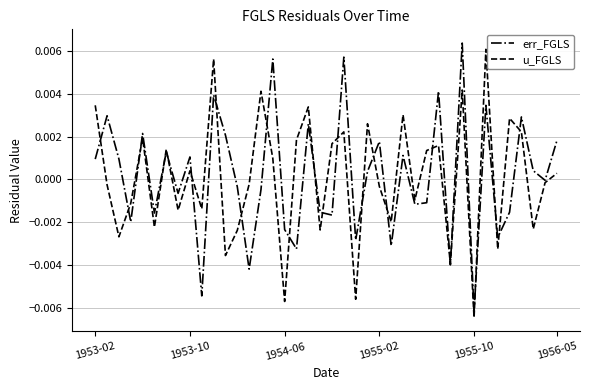

At which category does the chart reach its minimum across all series?

1955-10